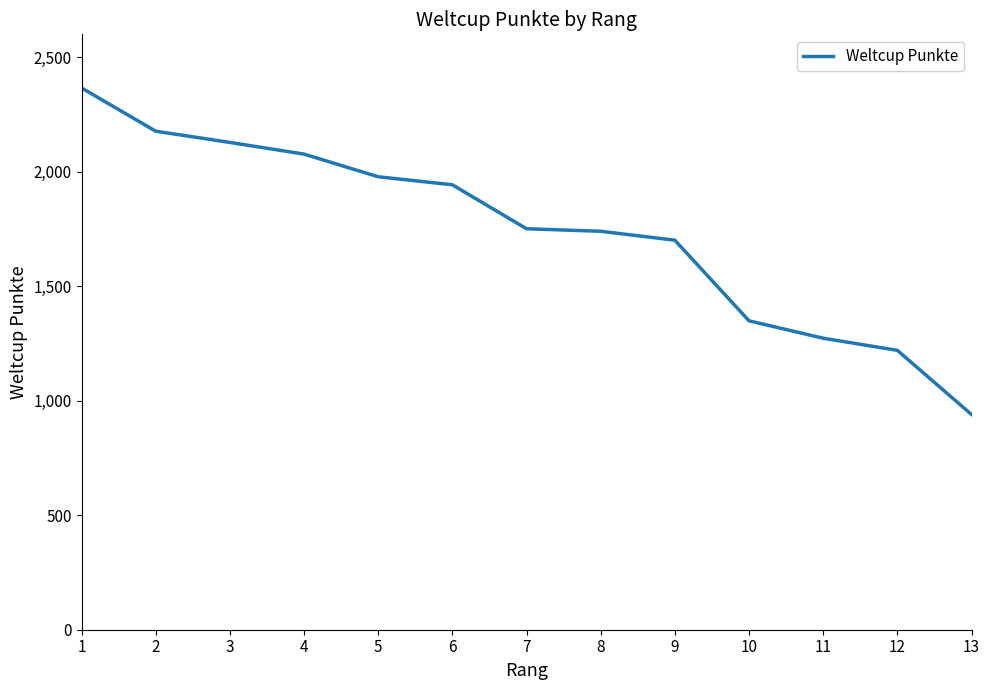

Reading right to left, transcribe all the data shown in this chart.

940	1220	1273	1349	1701	1740	1751	1943	1978	2077	2128	2177	2366